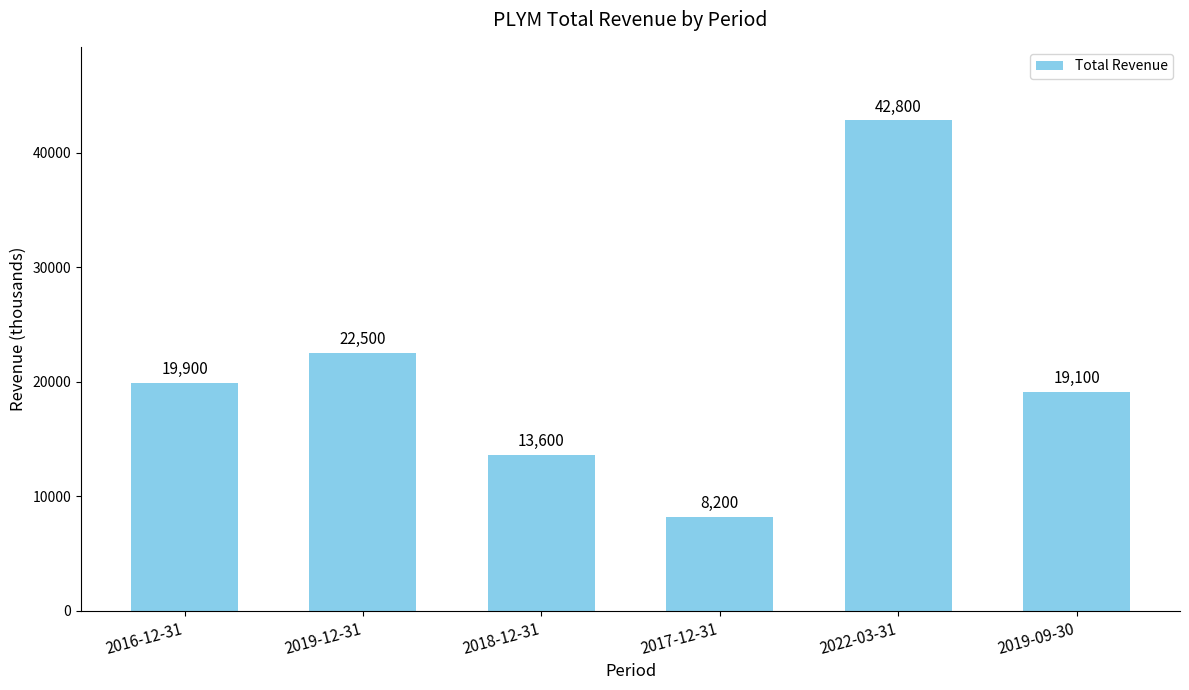

Is it true that the value at 2022-03-31 is 42800?

True